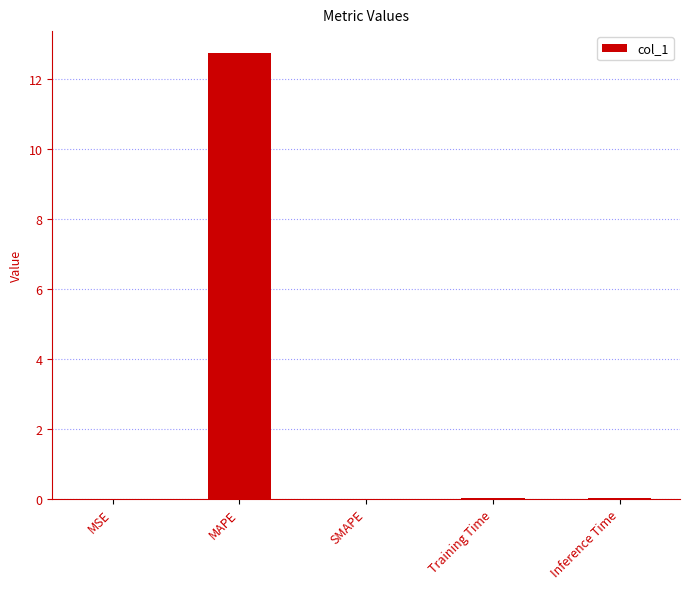

Between MAPE and Training Time, which is larger?

MAPE